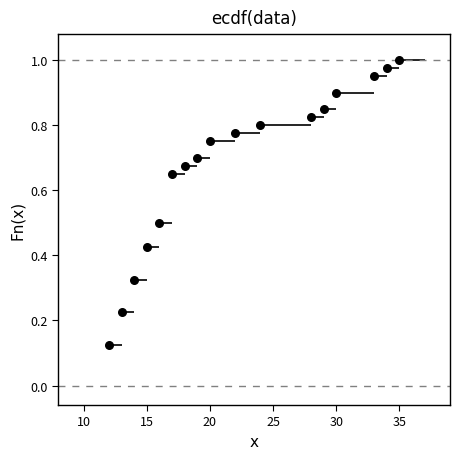

What is the range of X values (max minus min)?

23.0